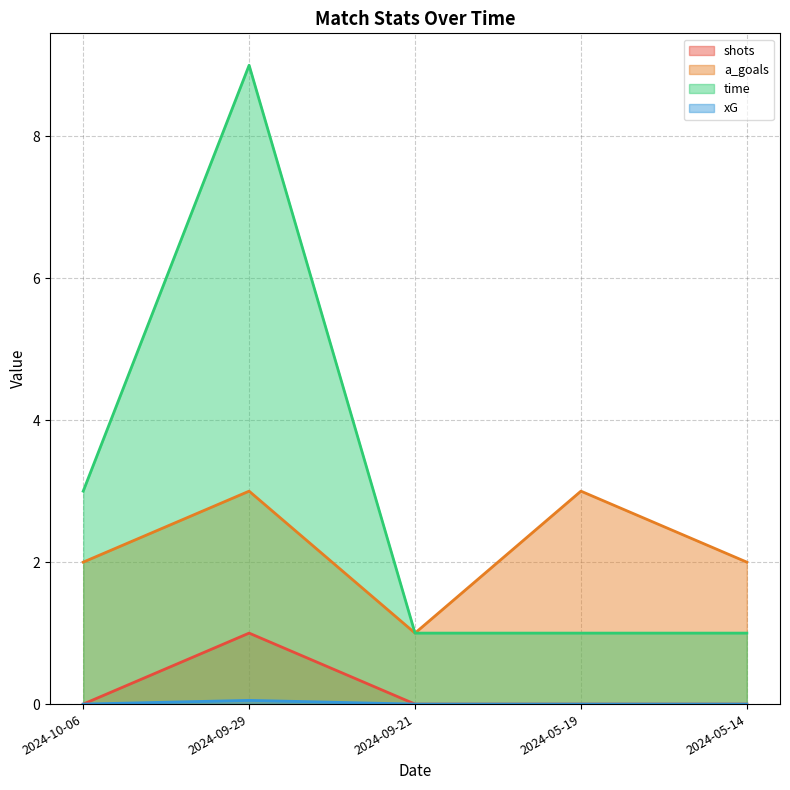

How many lines are shown in the chart?

4